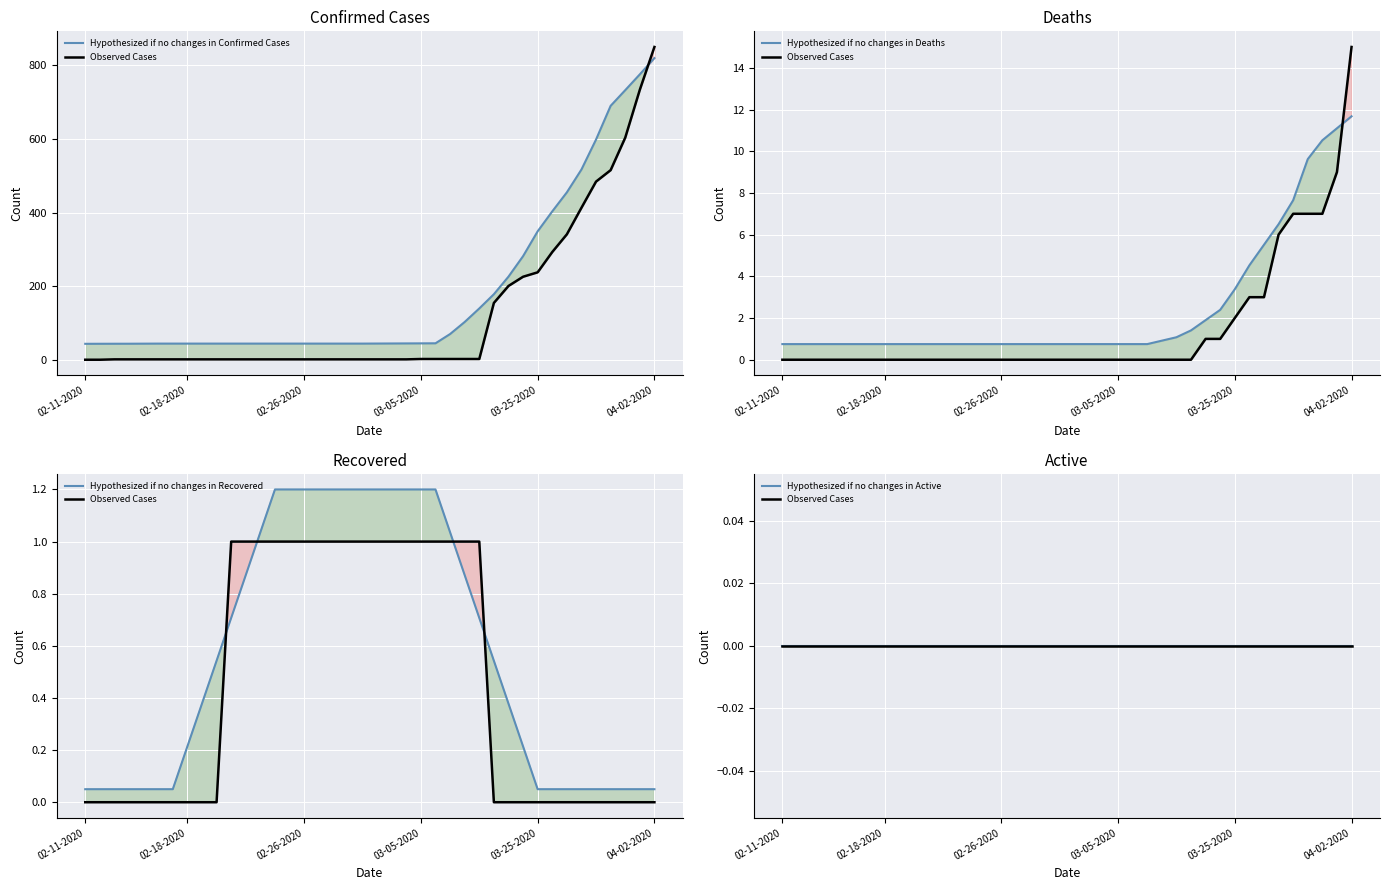

Count the number of categories in the chart.

40